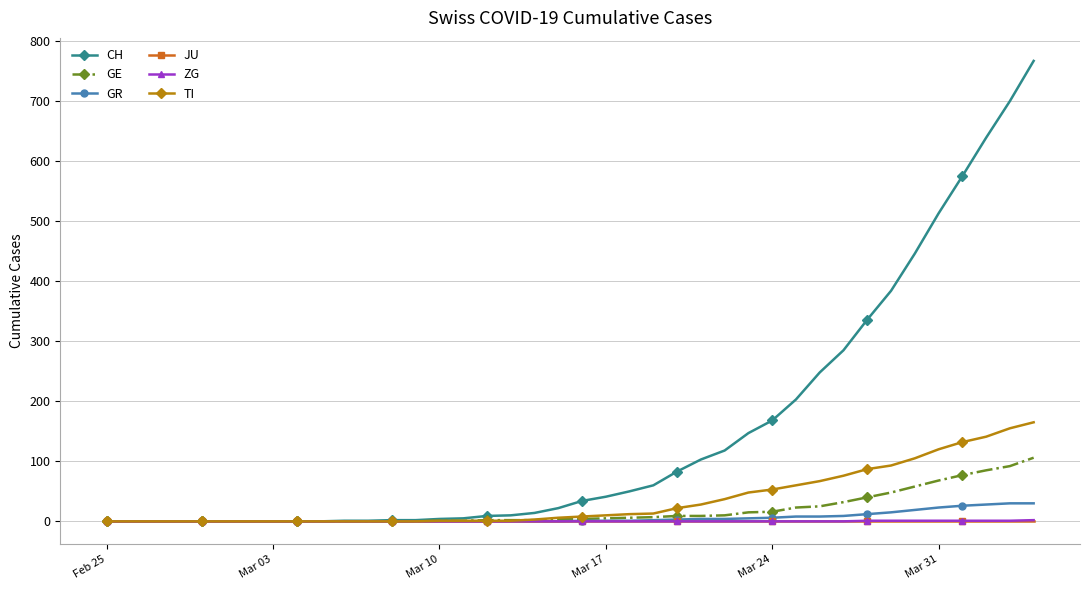

Which series has the largest total across all categories?

CH